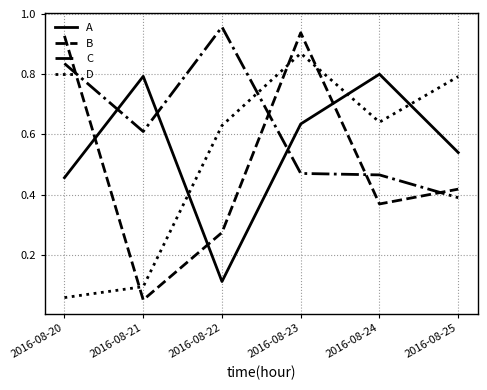

Is it true that D equals 0.6 at 2016-08-22?

True